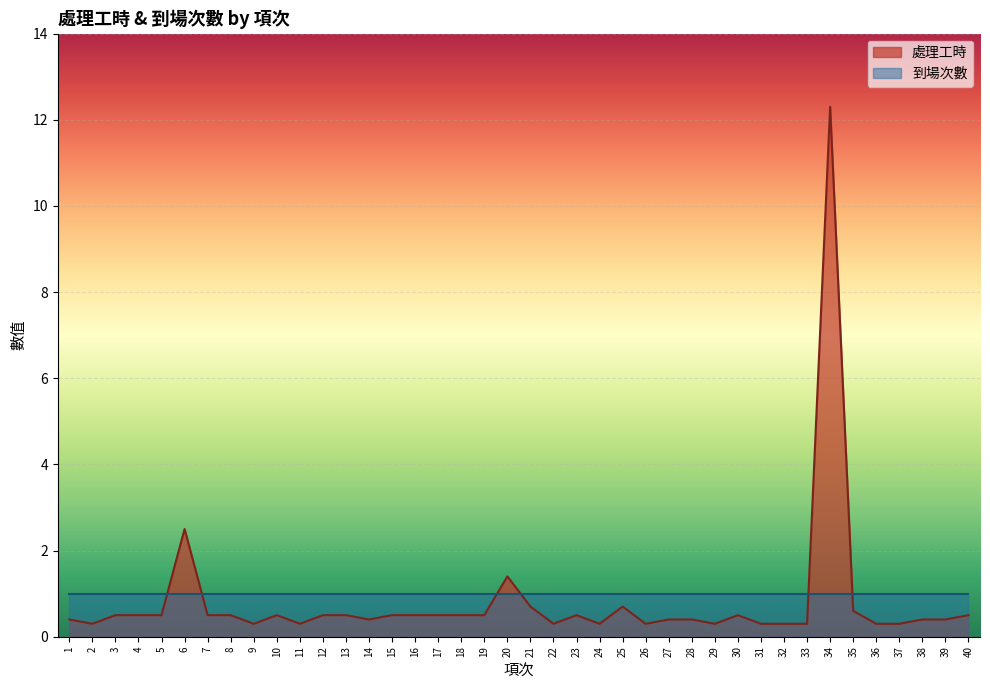

What is the change in value from 14 to 35?

+0.2